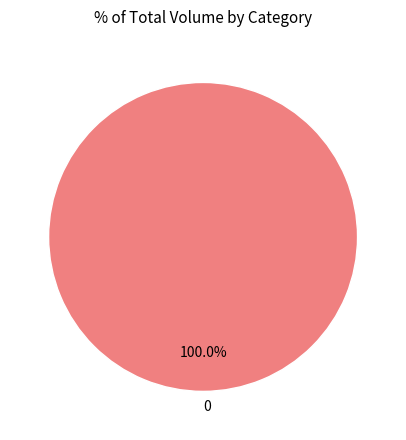

Is there a majority slice in this chart?

Yes